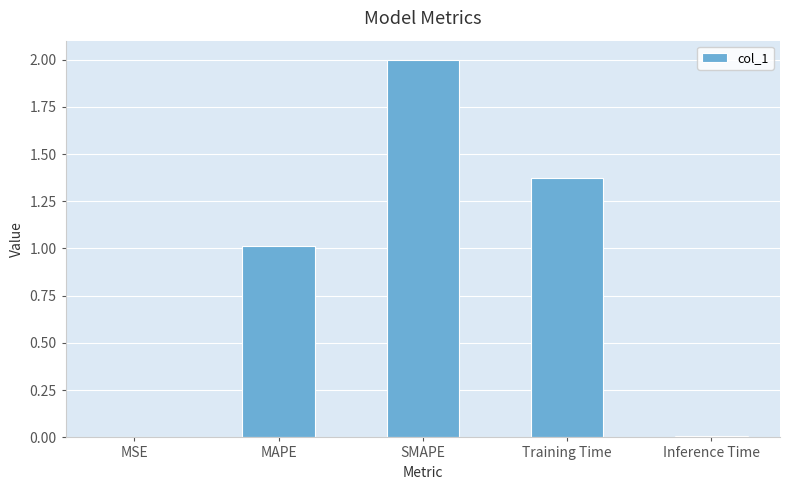

Read the value at MAPE.

1.0